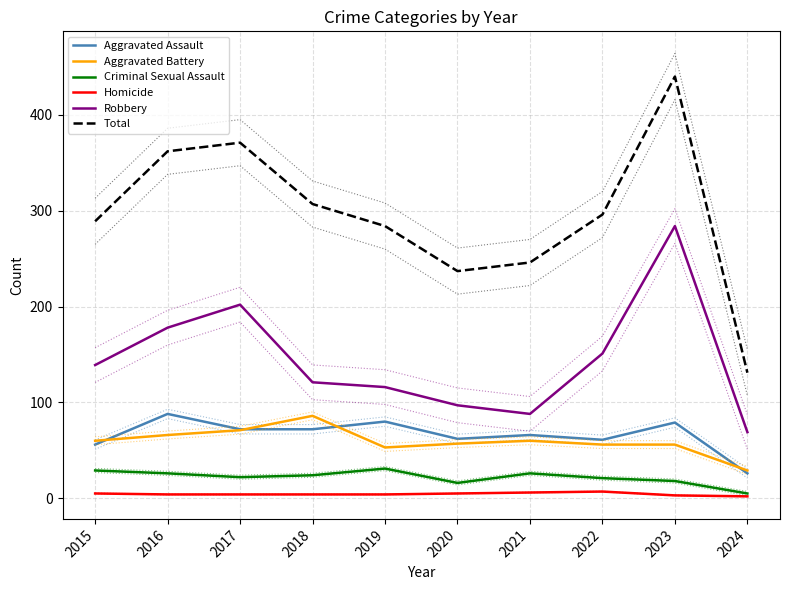

Which series has the largest total across all categories?

Total